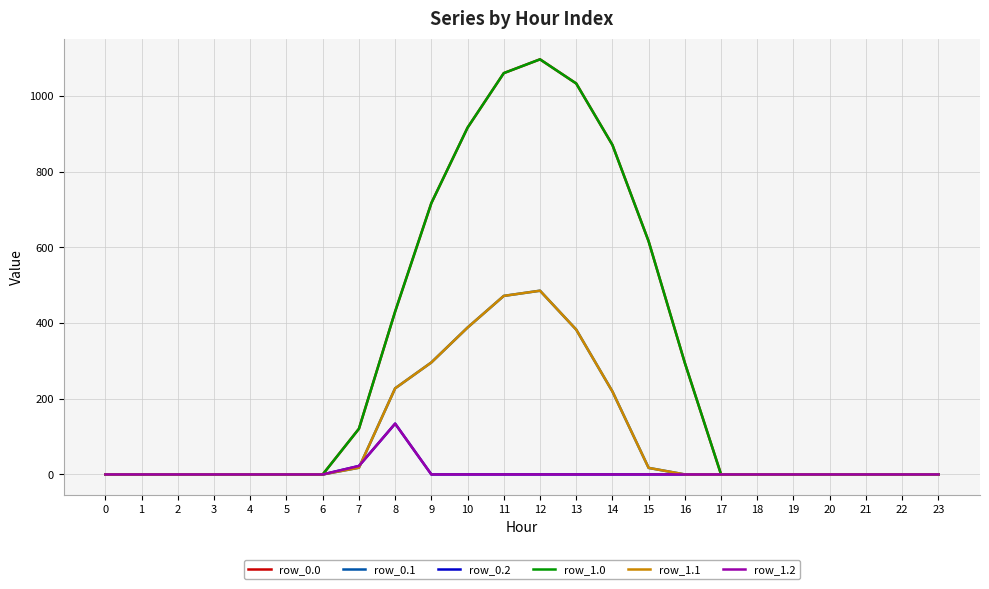

What is the value of the row_0.0 point at the 16th from the left?

615.9